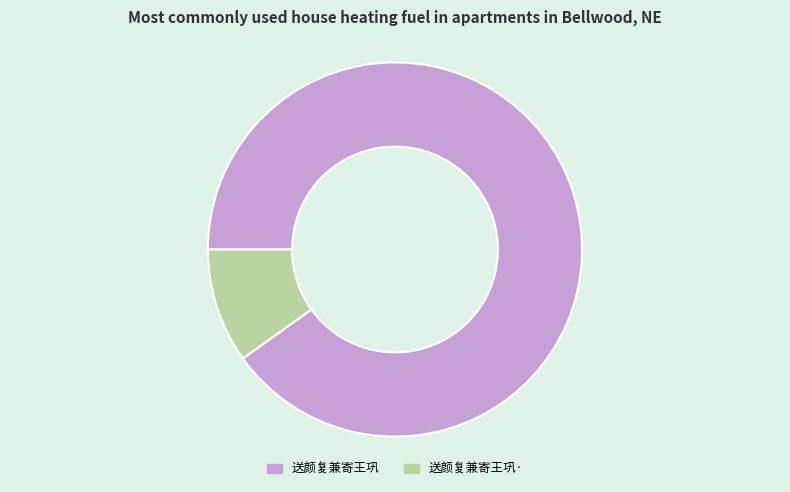

The 送颜复兼寄王巩· slice represents 1% of the pie. True or false?

False